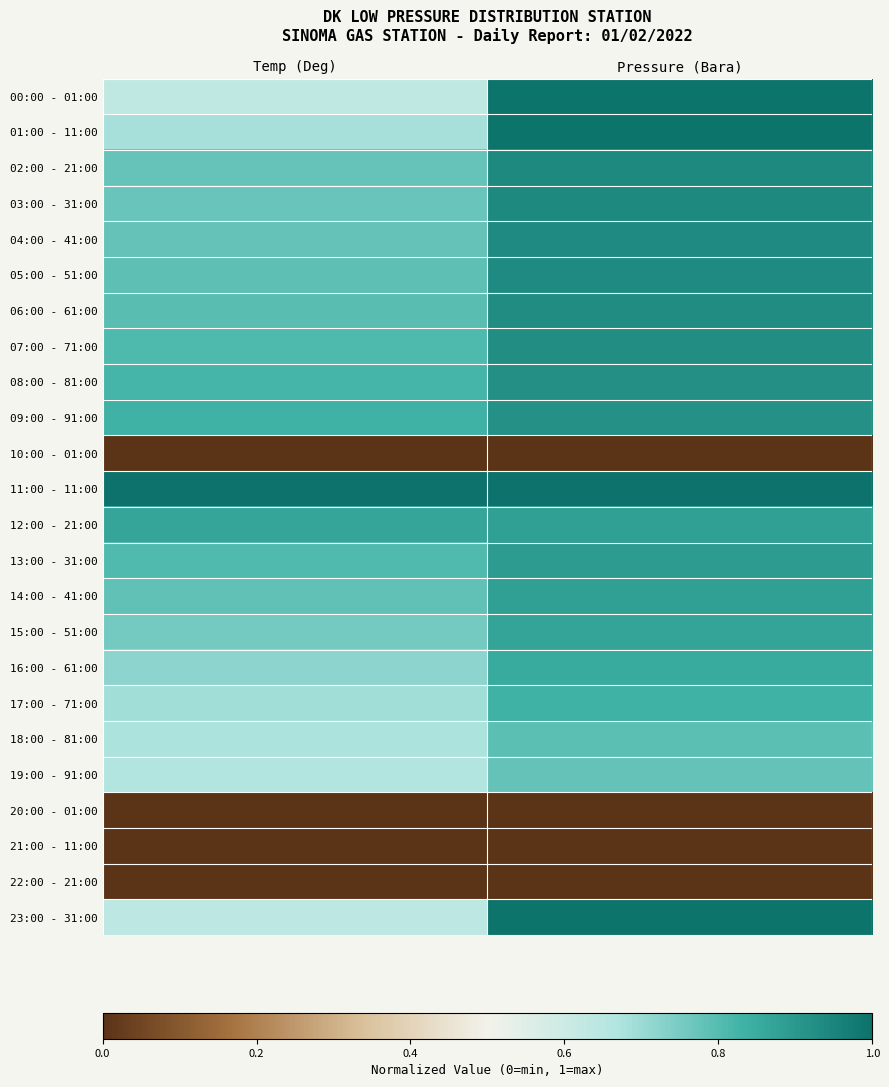

Which series has the largest range (max minus min)?

00:00 - 01:00